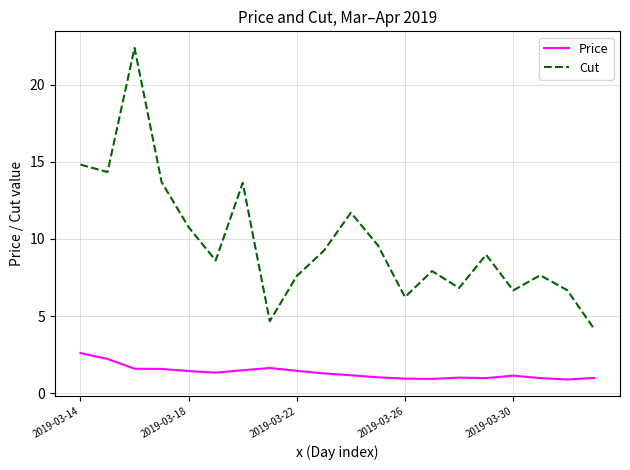

True or false: Price and Cut intersect in this chart.

False